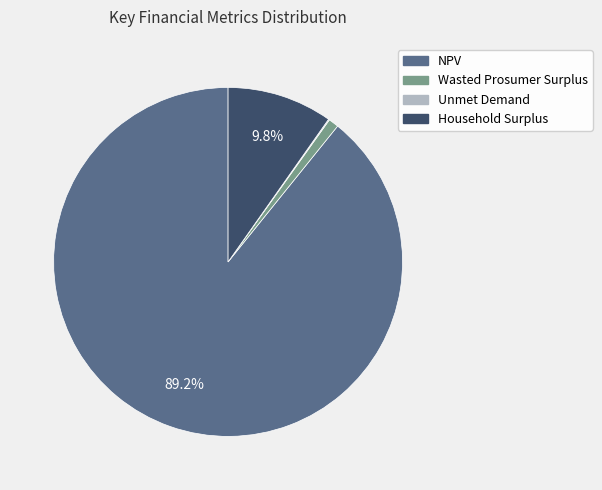

How much of the chart is everything except Household Surplus?

90.2%